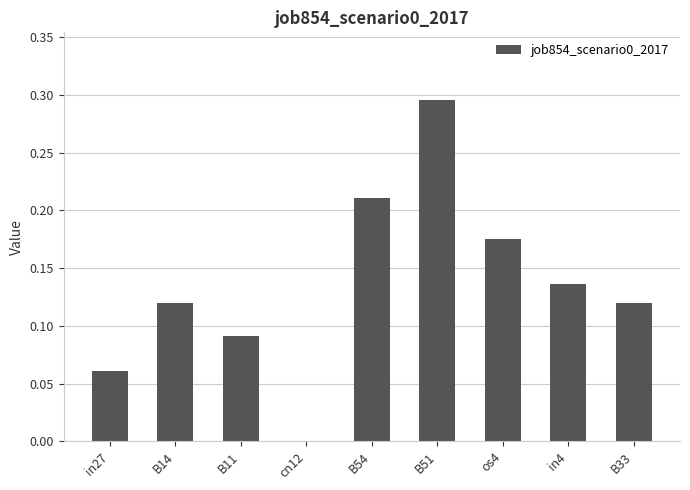

What is the sum of all values?

1.2